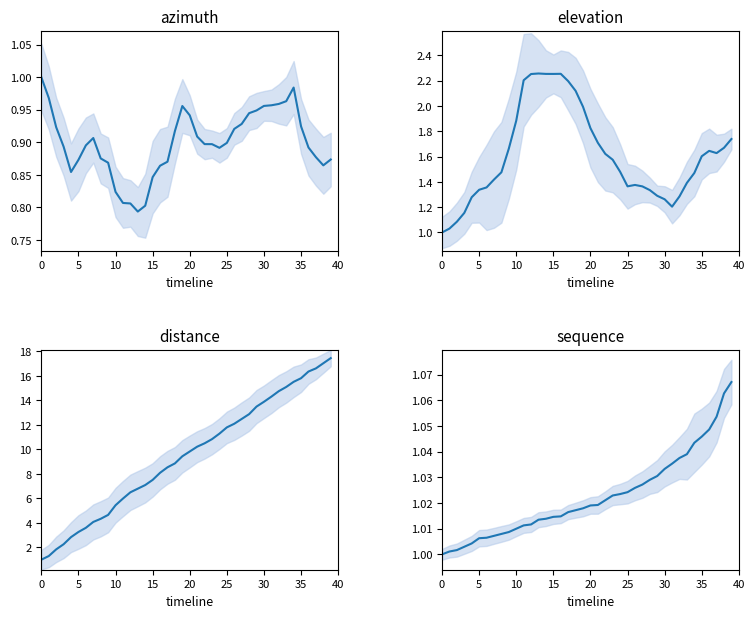

What are all the series names shown in the legend?

azimuth, elevation, distance, sequence